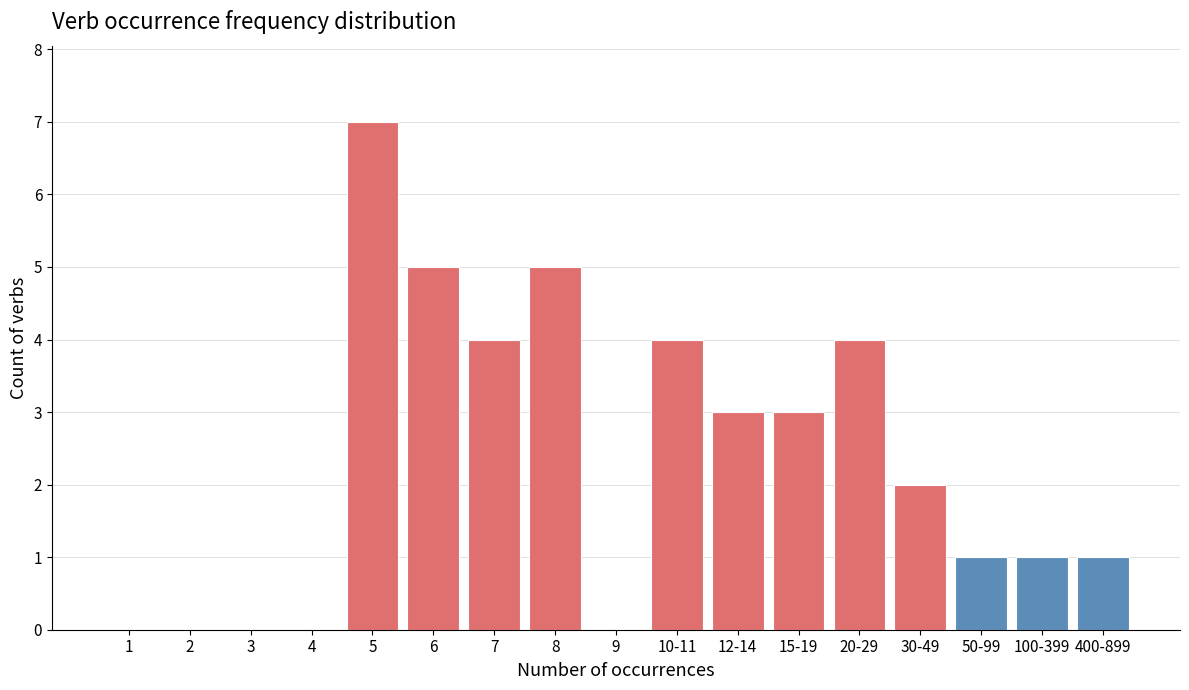

Reading left to right, list all the values displayed in this chart.

1=0	2=0	3=0	4=0	5=7	6=5	7=4	8=5	9=0	10-11=4	12-14=3	15-19=3	20-29=4	30-49=2	50-99=1	100-399=1	400-899=1